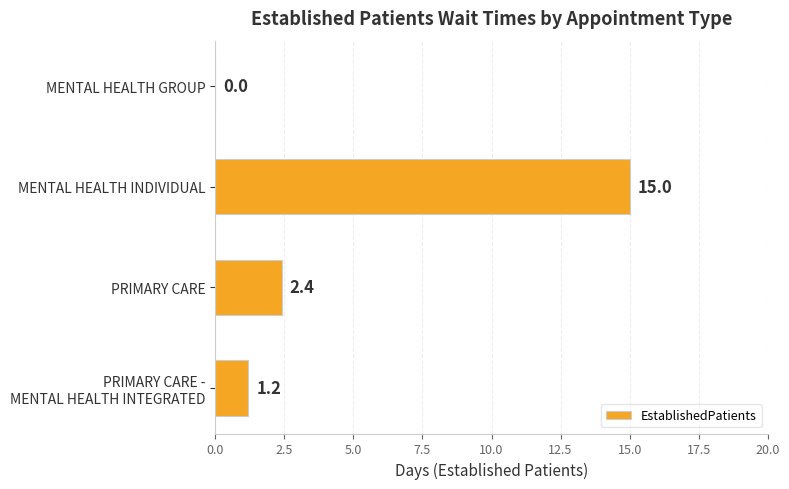

What is the change in value from MENTAL HEALTH GROUP to MENTAL HEALTH INDIVIDUAL?

+15.0